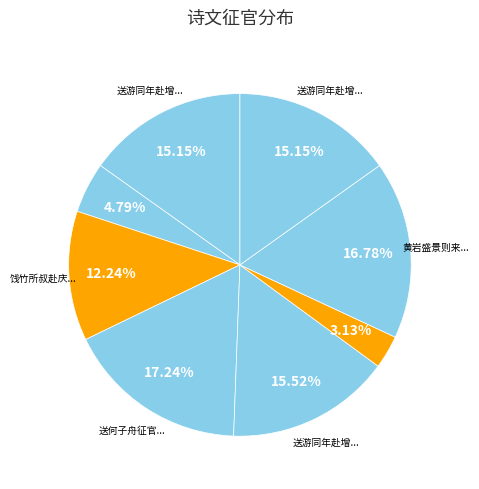

Rank the categories by value from highest to lowest.

送何子舟征官秩满, 黄岩盛景则来为吾郡征官见示诗文因成一章, 送游同年赴增城征官, 送游同年赴增城征官 其二, 送游同年赴增城征官 其一, 饯竹所叔赴庆元征官和韵, 送游同年赴增城征官, 饯竹所叔赴庆元征官和韵